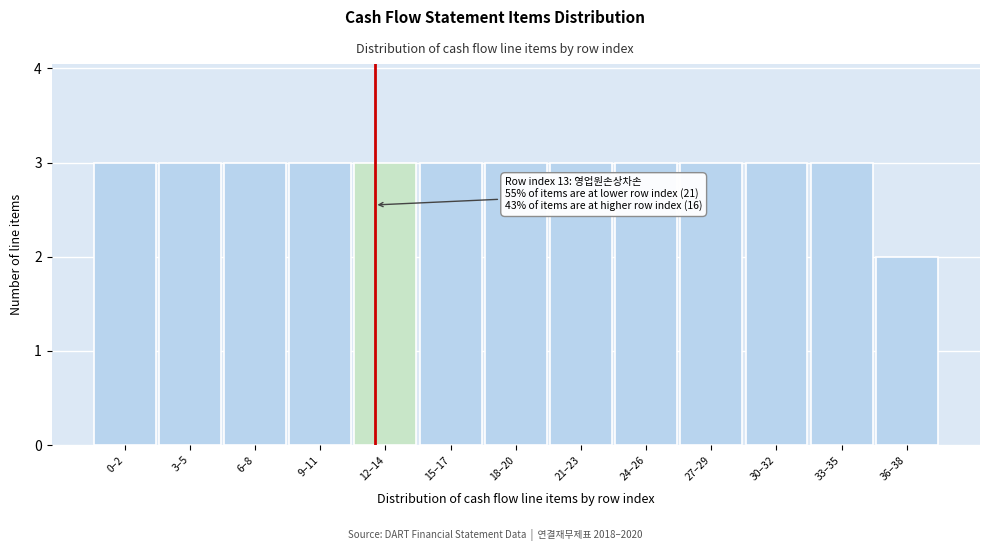

Reading left to right, what are all the values shown in this chart?

3	3	3	3	3	3	3	3	3	3	3	3	2